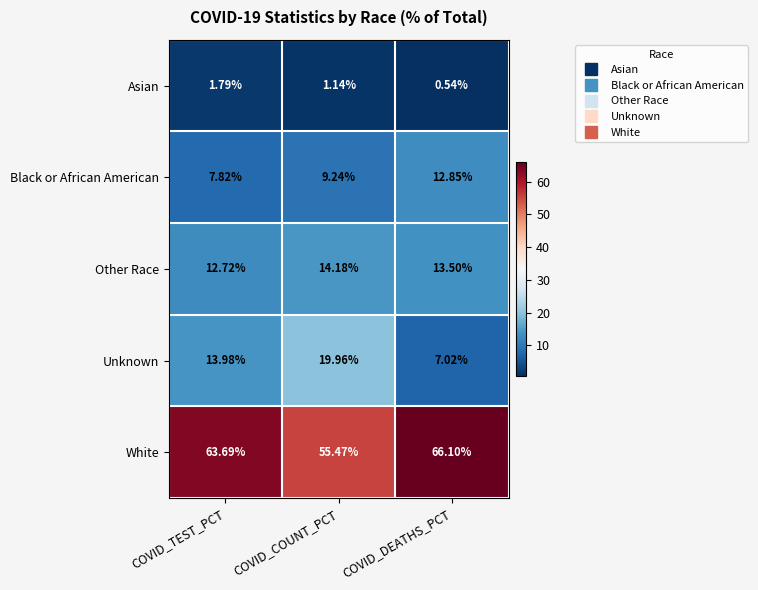

Count the number of data series in this chart.

5